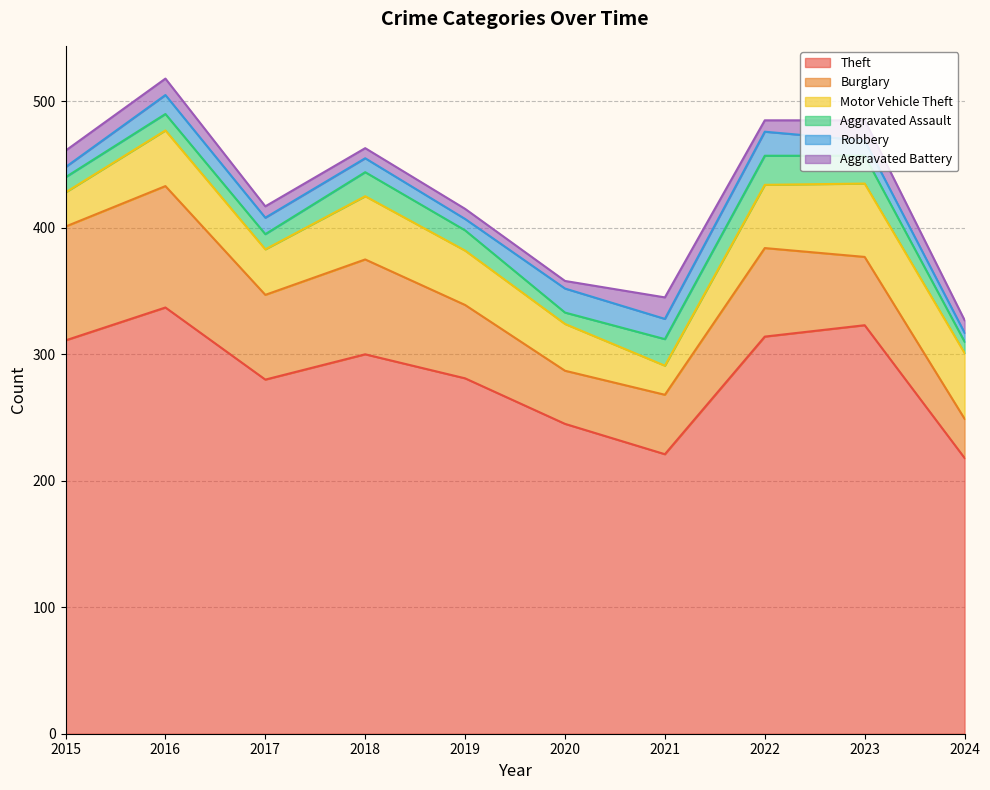

How many lines are shown in the chart?

6